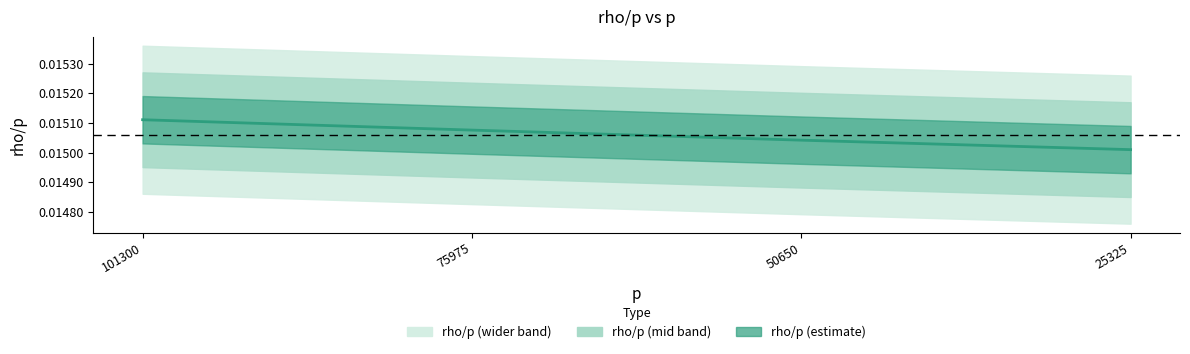

Which has a higher value, 75975 or 50650?

75975